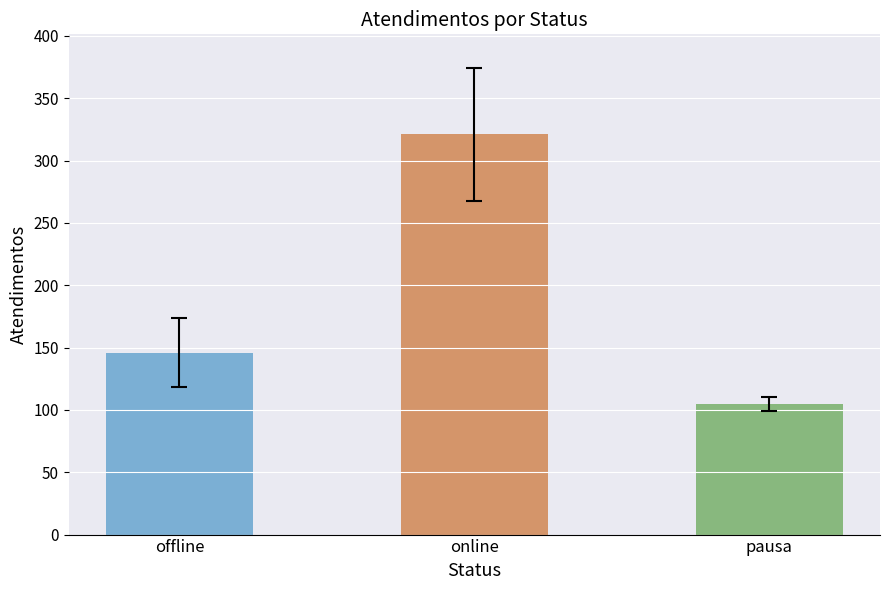

Rank the categories by value from lowest to highest.

pausa, offline, online